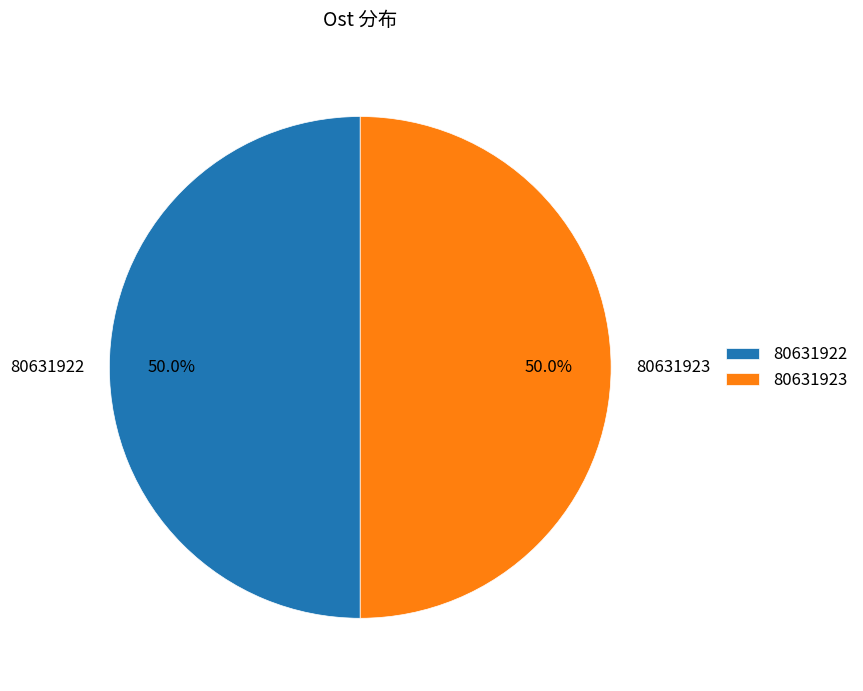

How many segments does this pie chart have?

2